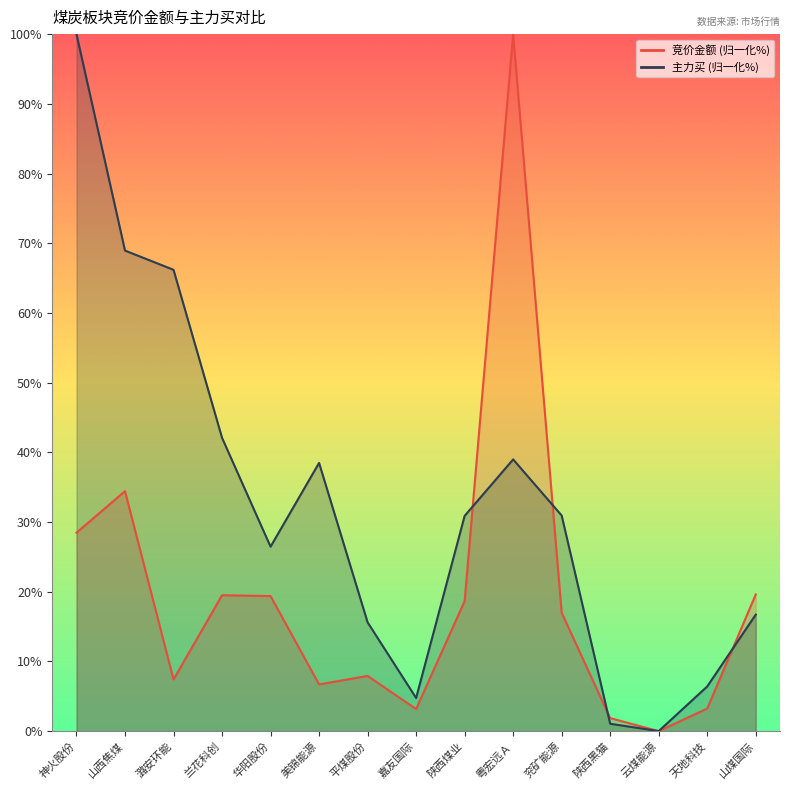

What are all the series names shown in the legend?

竞价金额, 主力买